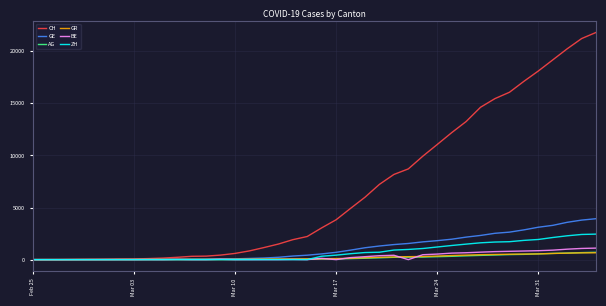

Which series has the largest range (max minus min)?

CH